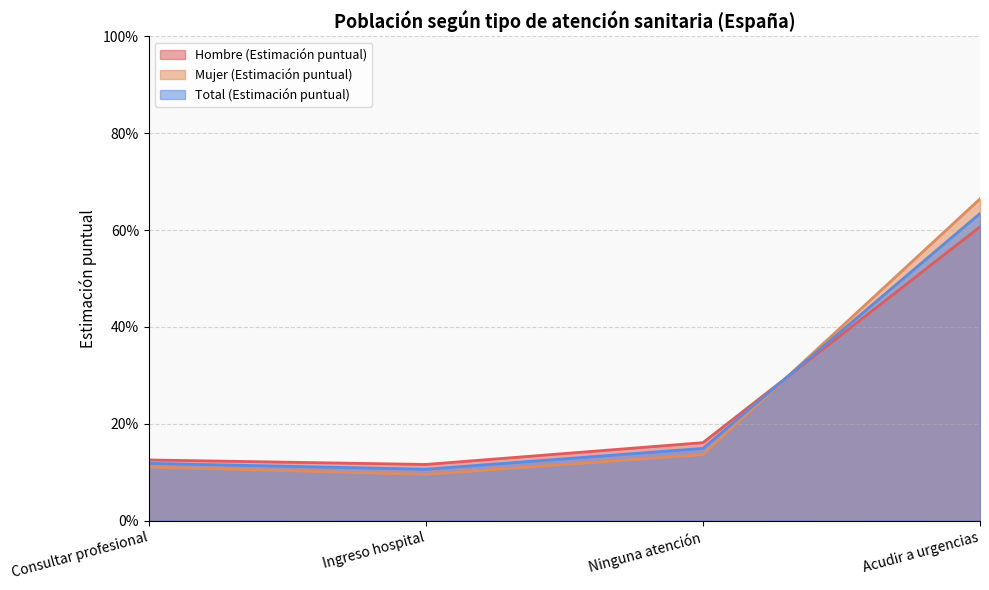

How many lines are shown in the chart?

3